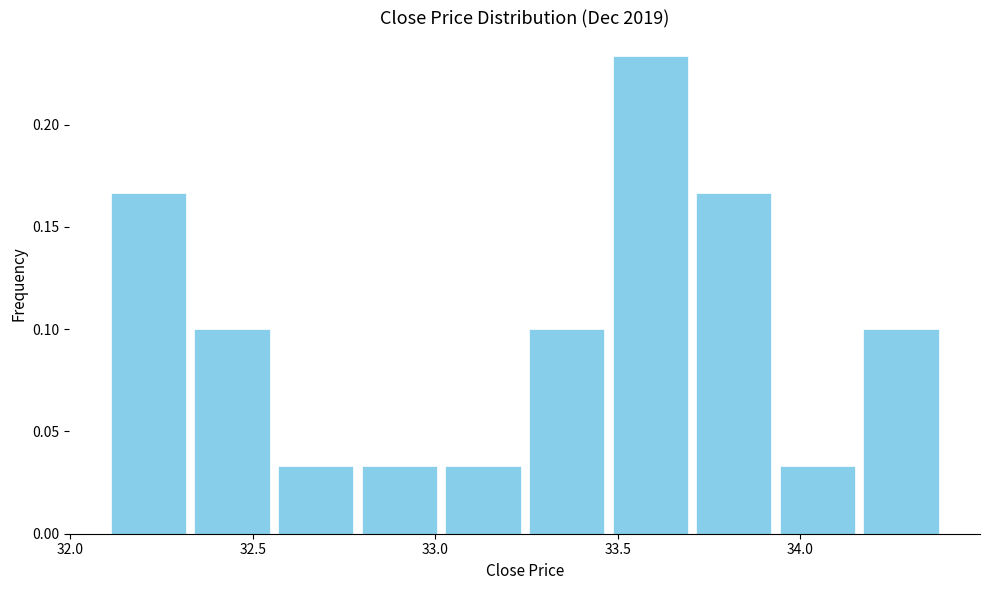

Which range on the x-axis has the tallest bar?

33.45 to 33.70